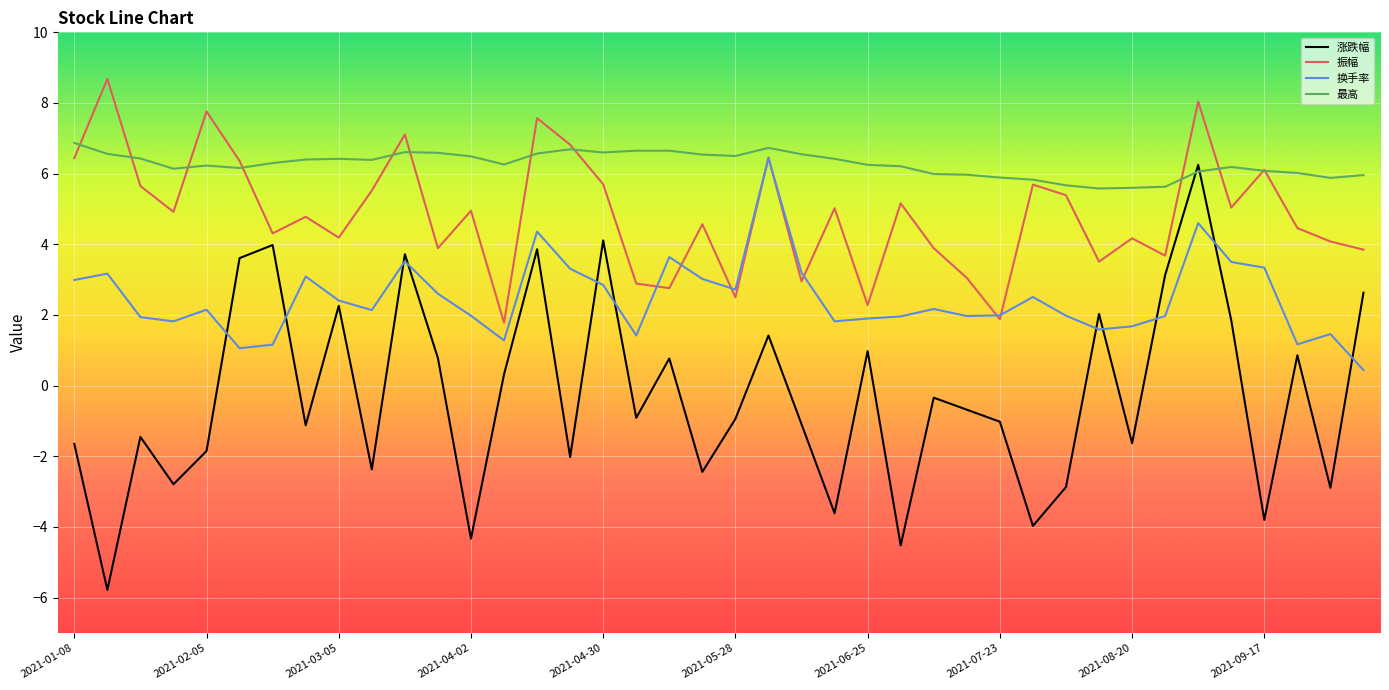

Which series has the largest total across all categories?

最高